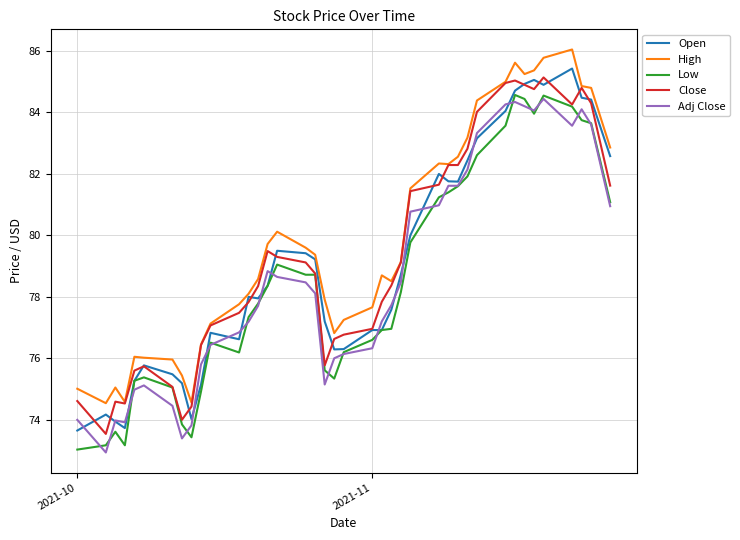

True or false: High and Low intersect in this chart.

False